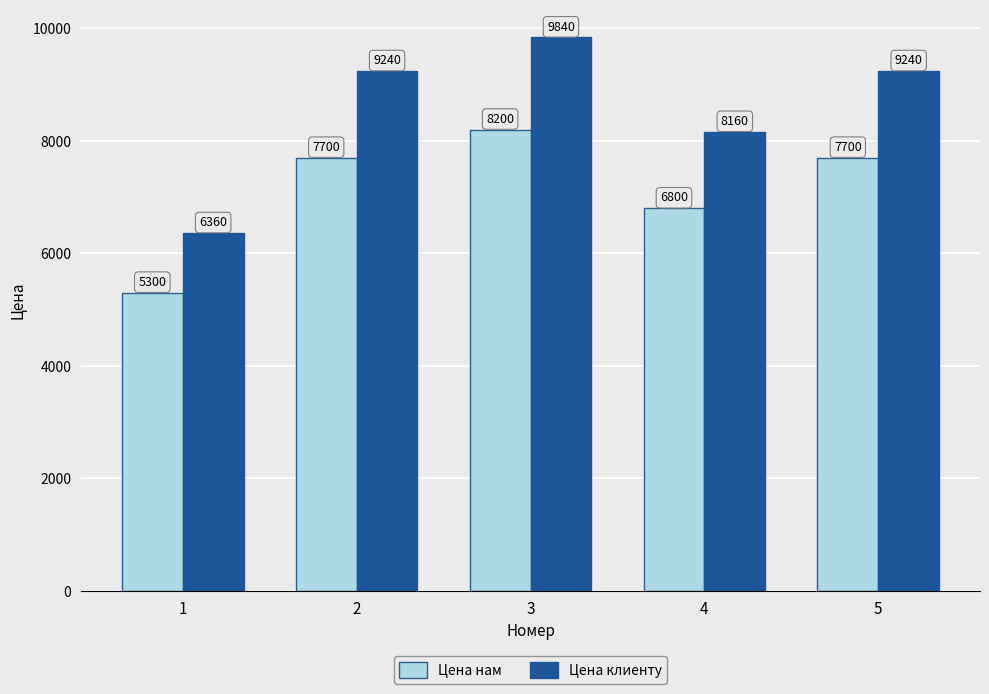

What is the approximate value of Цена нам at 3?

8200